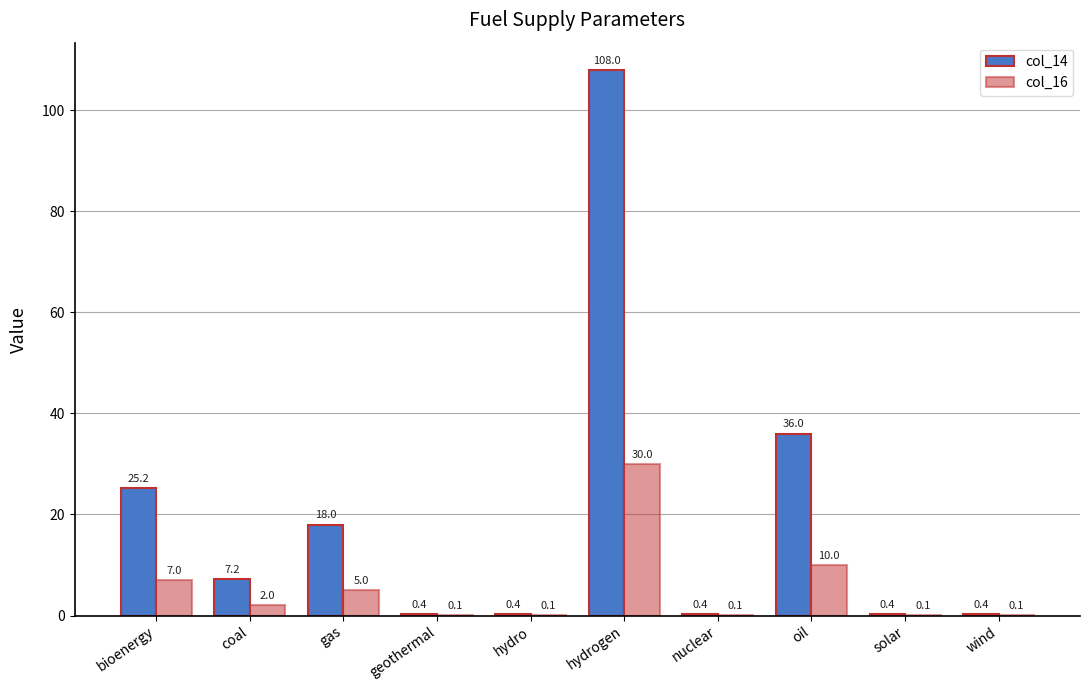

How many categories are shown in the chart?

10